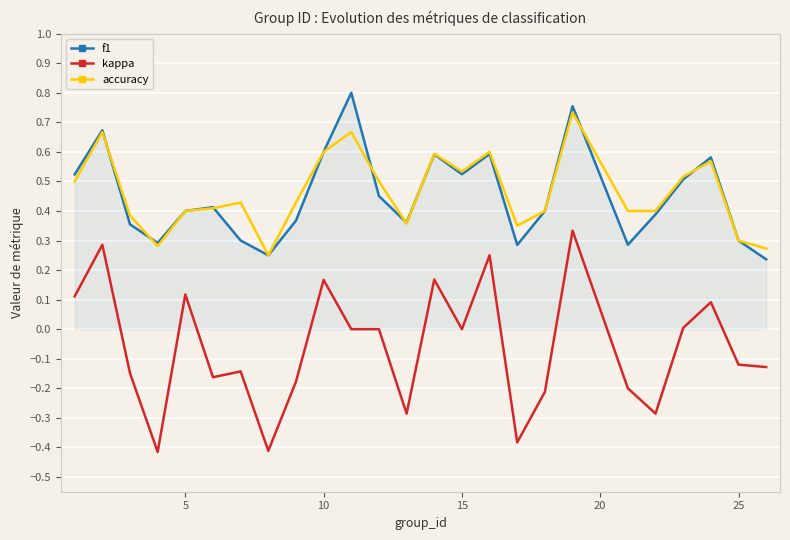

Which series has the widest spread of values?

kappa